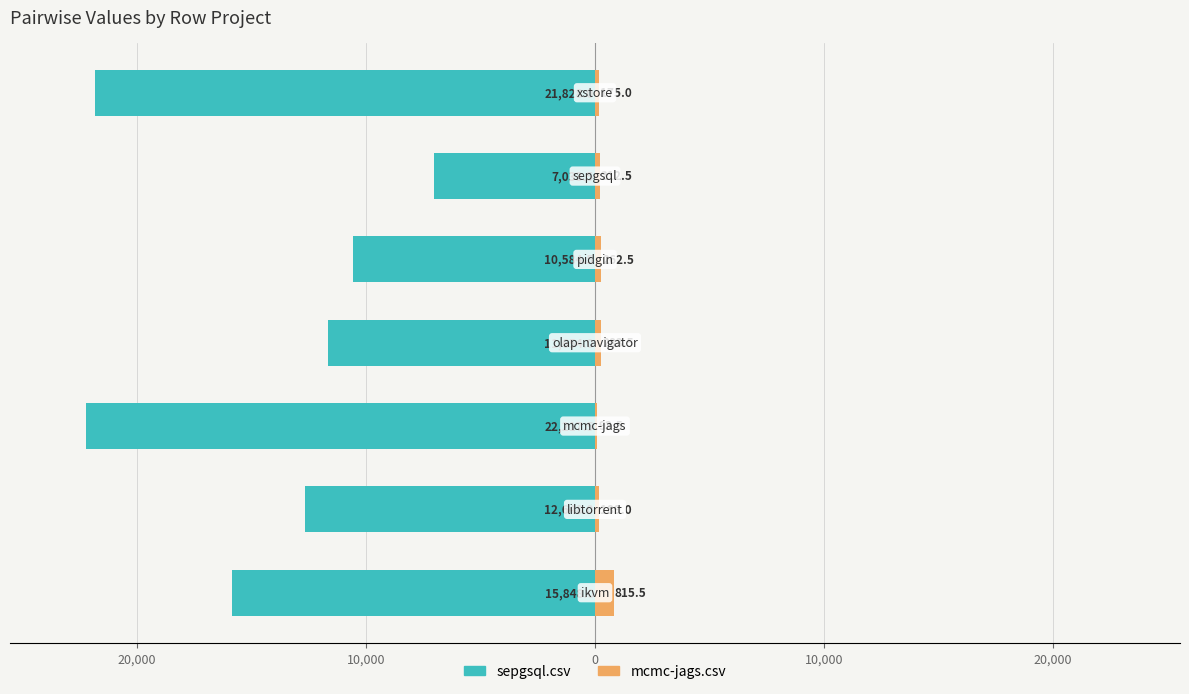

Reading left to right, what are all the values shown in this chart?

sepgsql.csv: 30,000=-15848.0	20,000=-12648.0	10,000=-22217.5	0=-11654.0	10,000=-10584.5	20,000=-7033.5	30,000=-21828.0
mcmc-jags.csv: 30,000=815.5	20,000=189.0	10,000=93.5	0=283.5	10,000=262.5	20,000=212.5	30,000=175.0